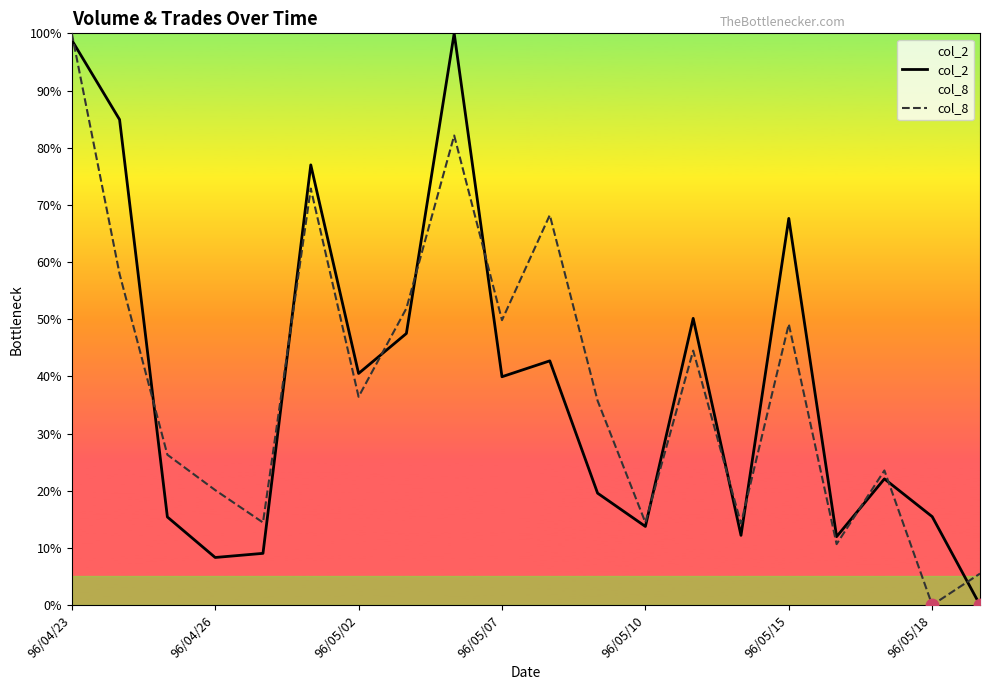

What is the total value across all series at 96/04/26?

28.4